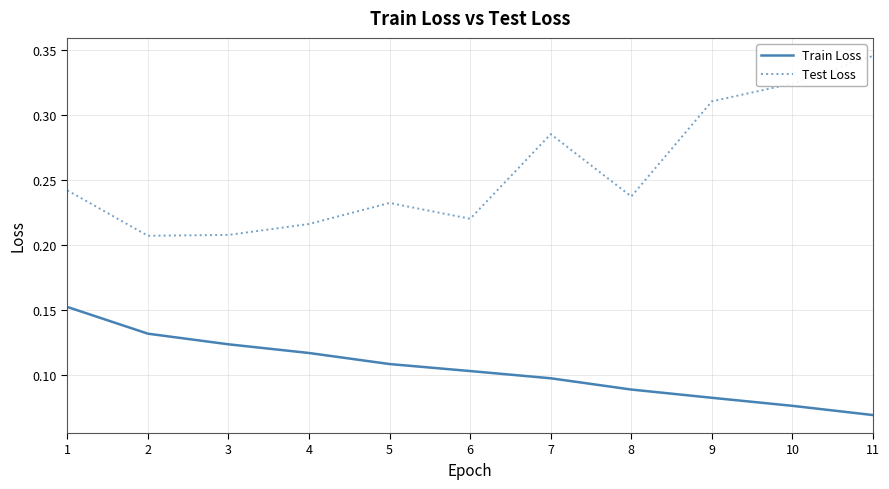

List the series in order of their peak value, highest first.

Test Loss, Train Loss